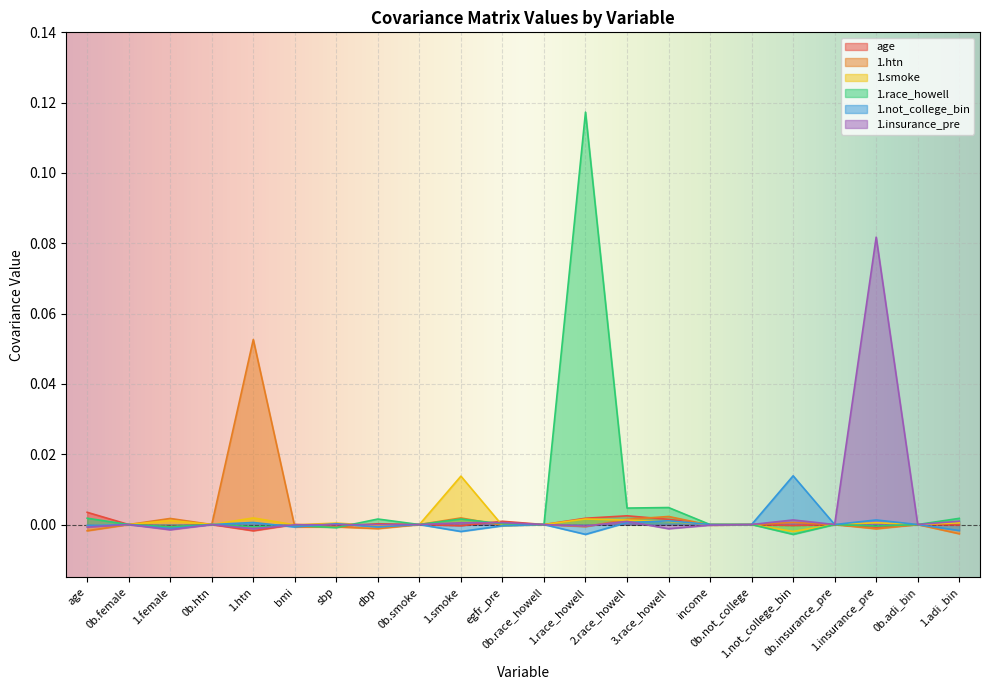

Count the number of data series in this chart.

6